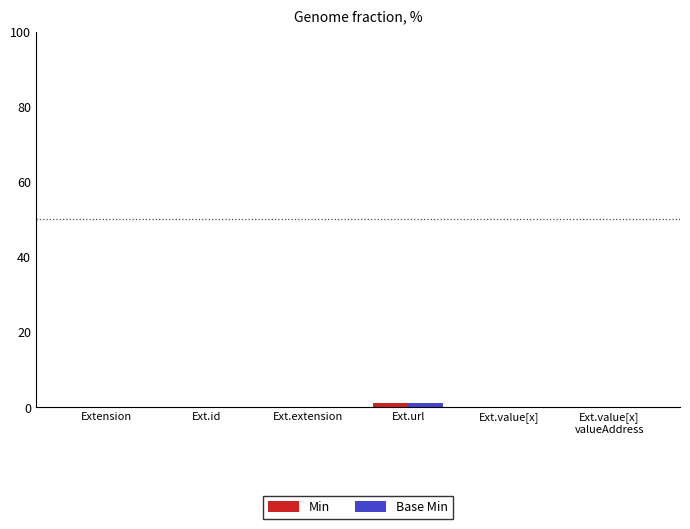

At which category is the sum across all series the highest?

Ext.url